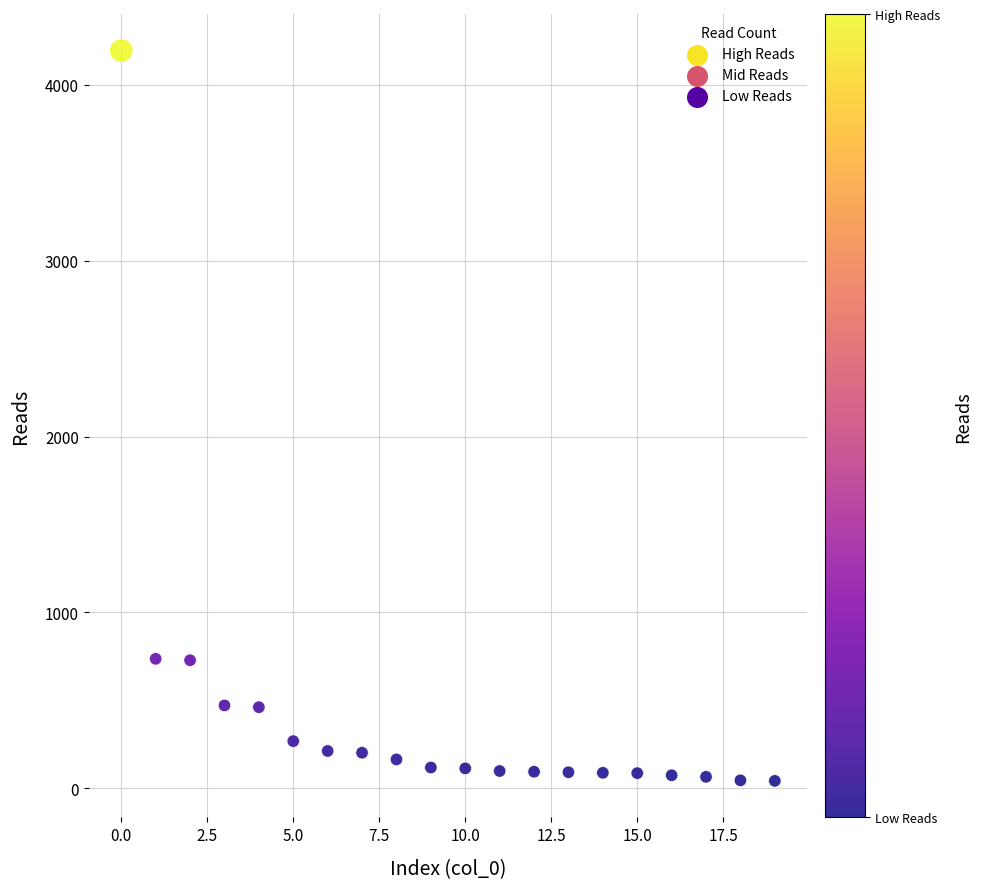

What is the range of Y values (max minus min)?

4153